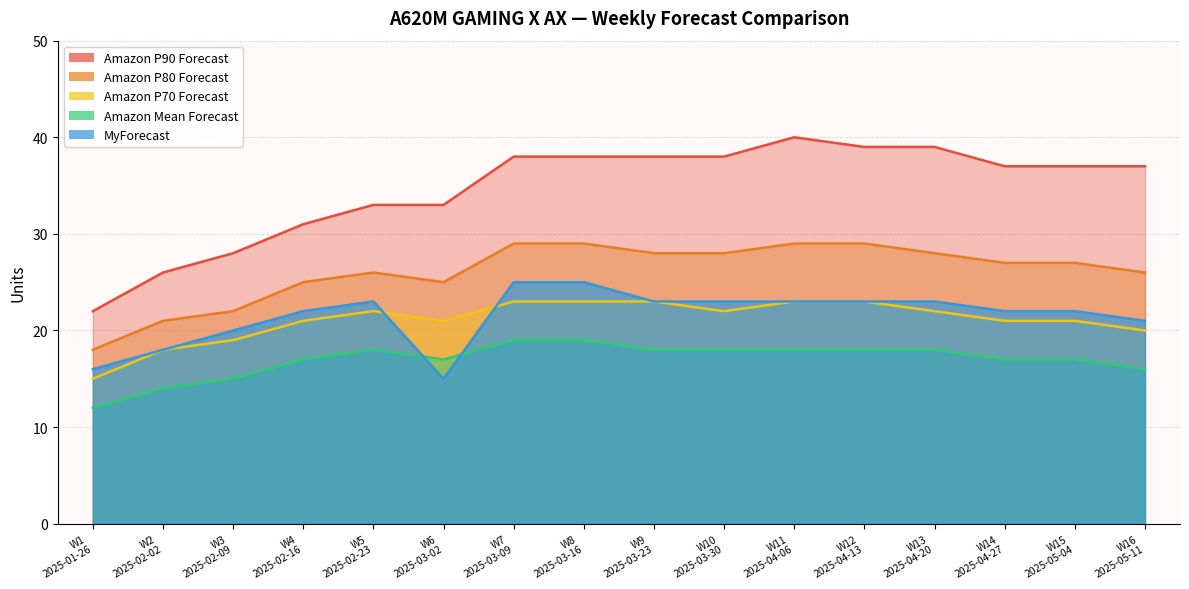

Does the chart have visible grid lines?

Yes